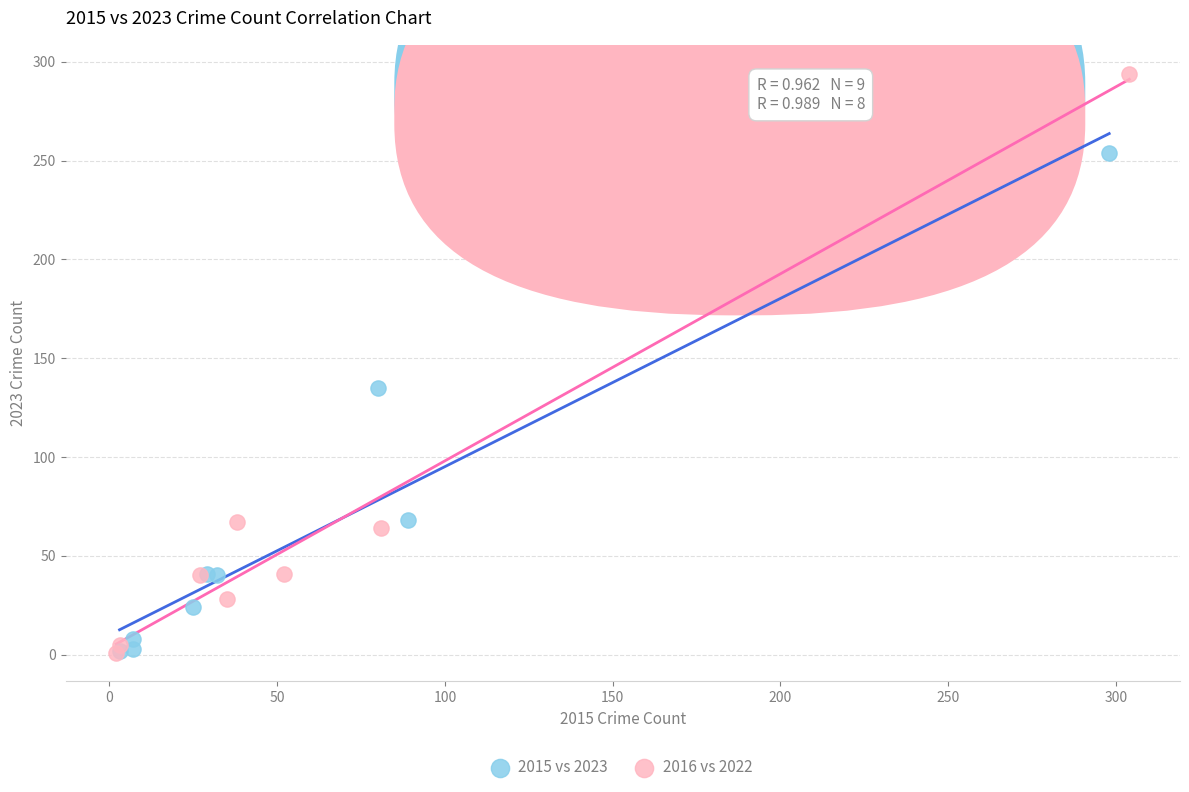

Which series reaches the maximum Y coordinate?

2016 vs 2022